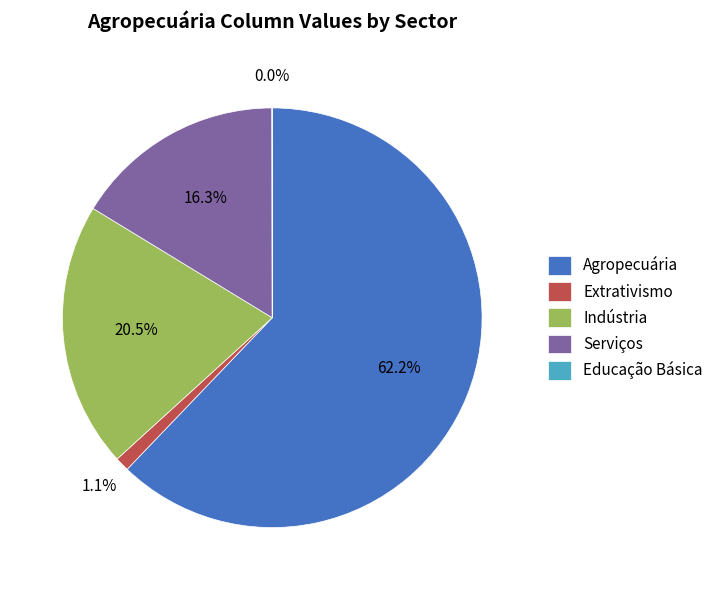

Which has a higher value, Extrativismo or Agropecuária?

Agropecuária